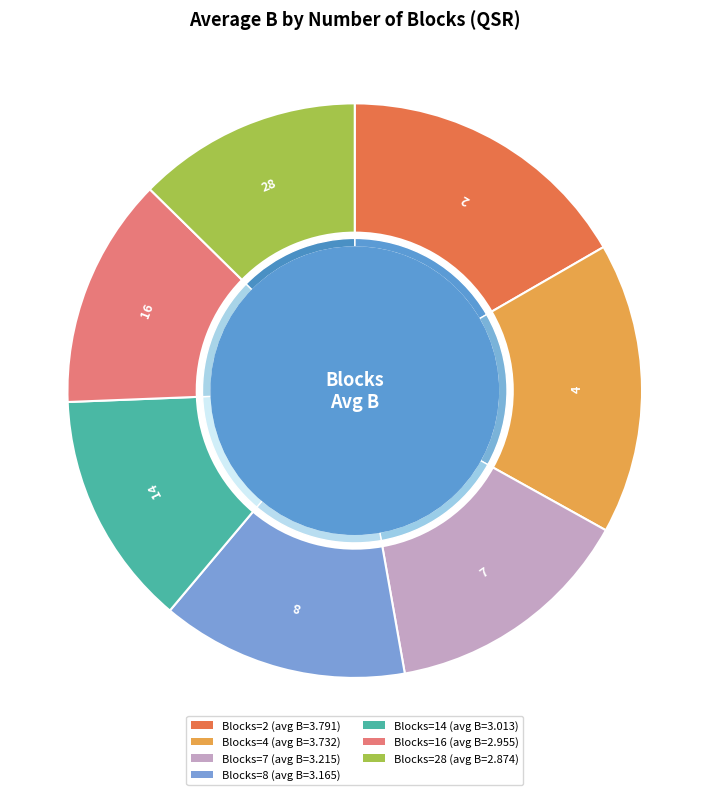

Is there a majority slice in this chart?

No